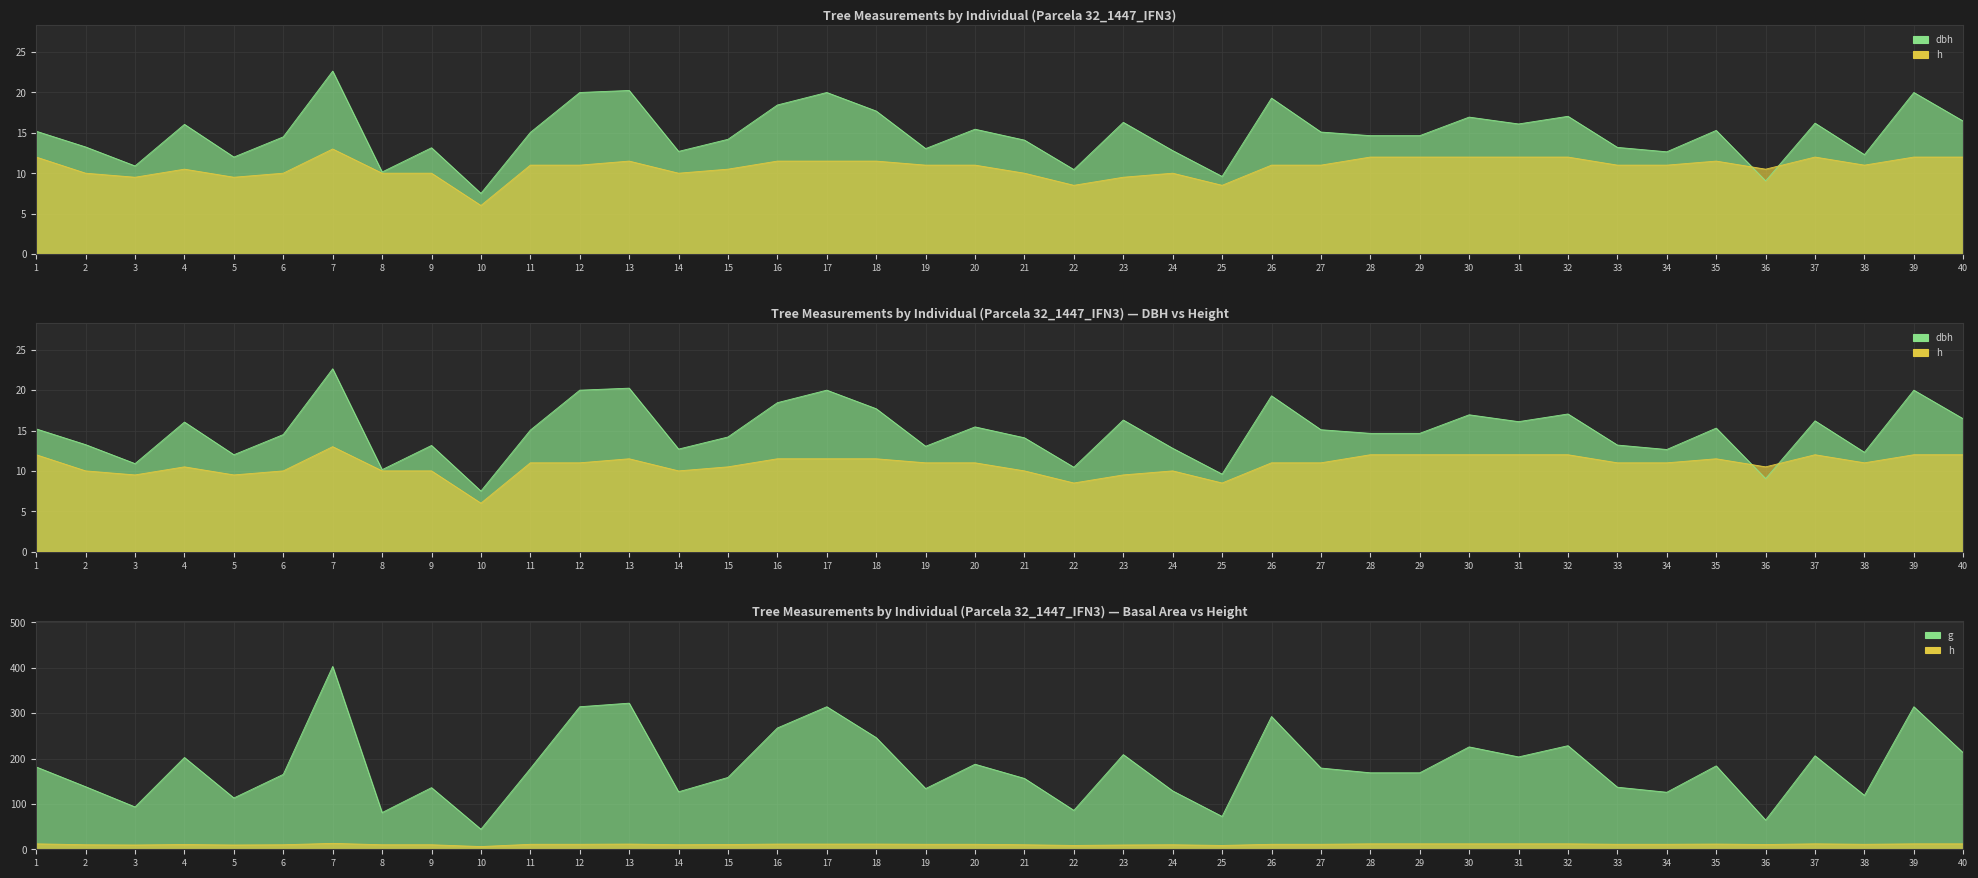

In g, how many points are higher than both neighbors (excluding endpoints)?

13